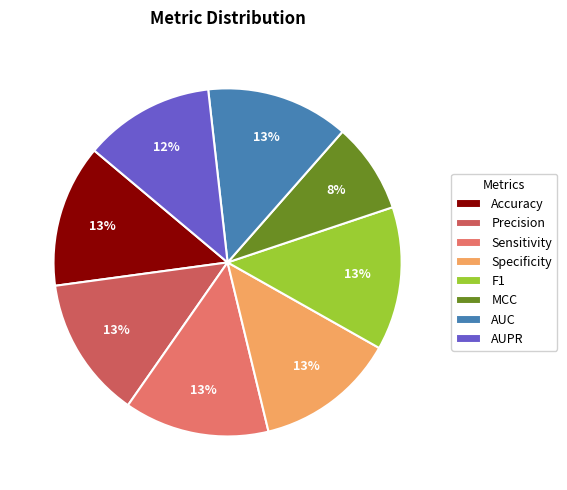

To the nearest percent, what is the average slice percentage?

12%